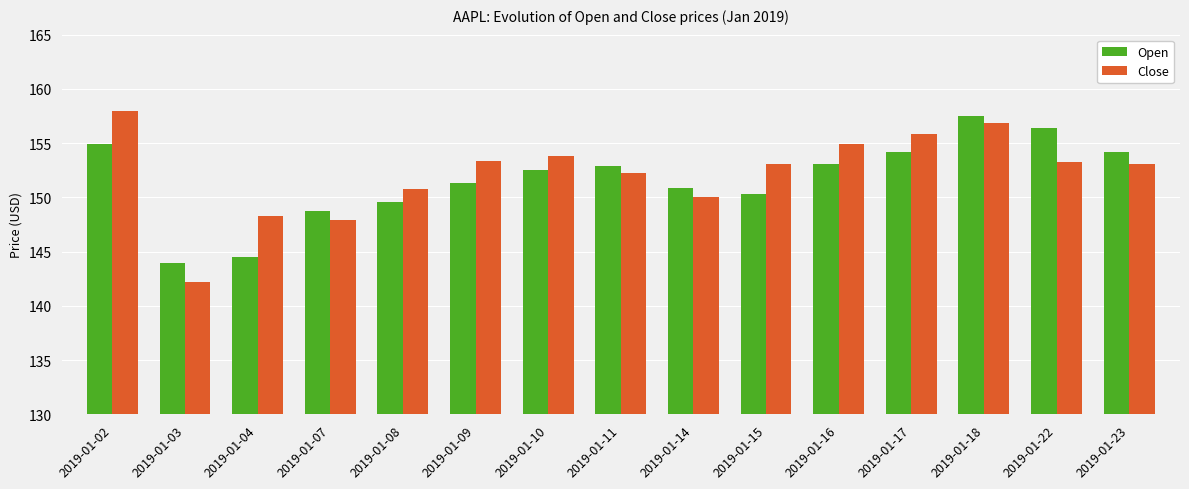

The value of Close at 2019-01-11 is 152.3. True or false?

True